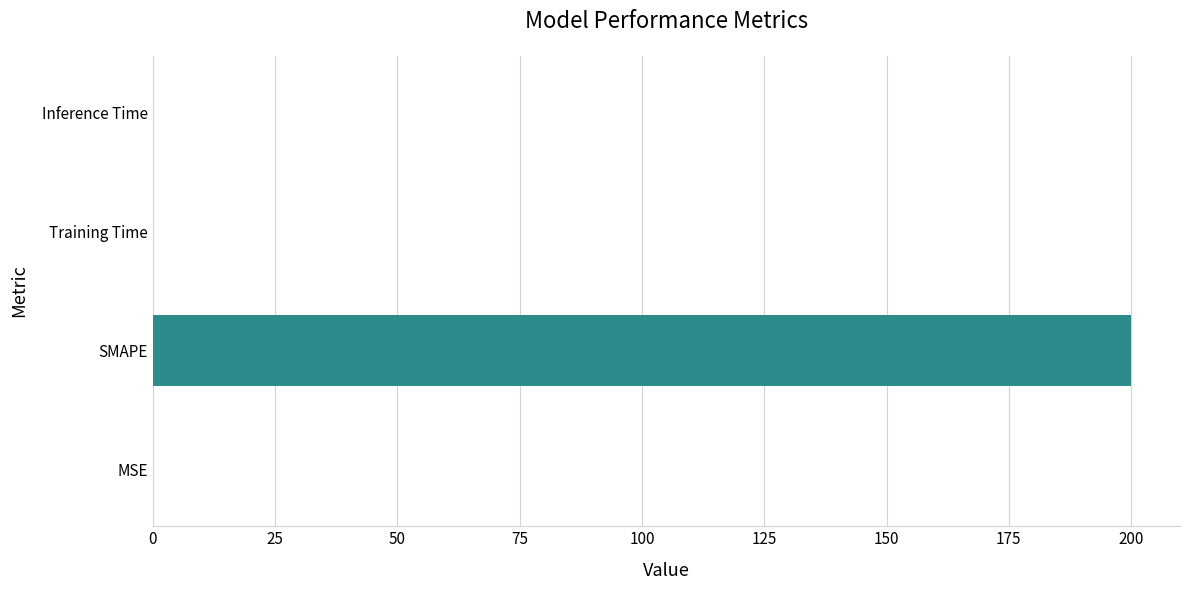

The value at Training Time is 0.0. True or false?

True